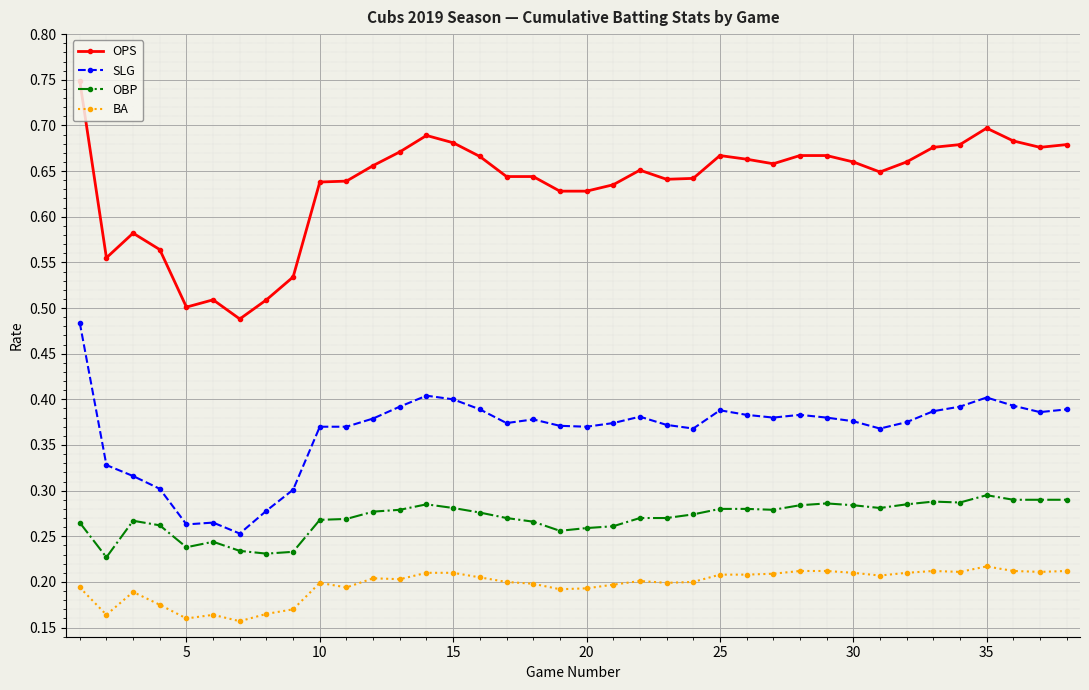

Which series has the largest range (max minus min)?

OPS